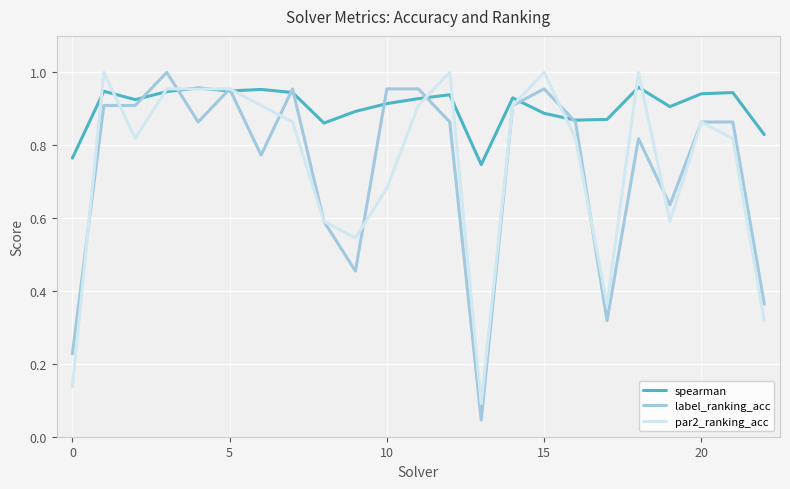

True or false: label_ranking_acc and spearman intersect in this chart.

True